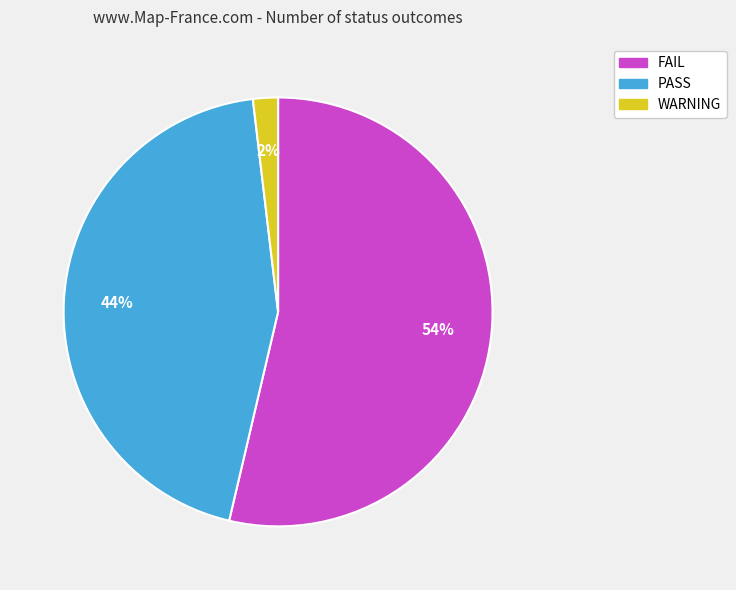

To the nearest percent, what is the difference between the largest and smallest slice percentages?

52%